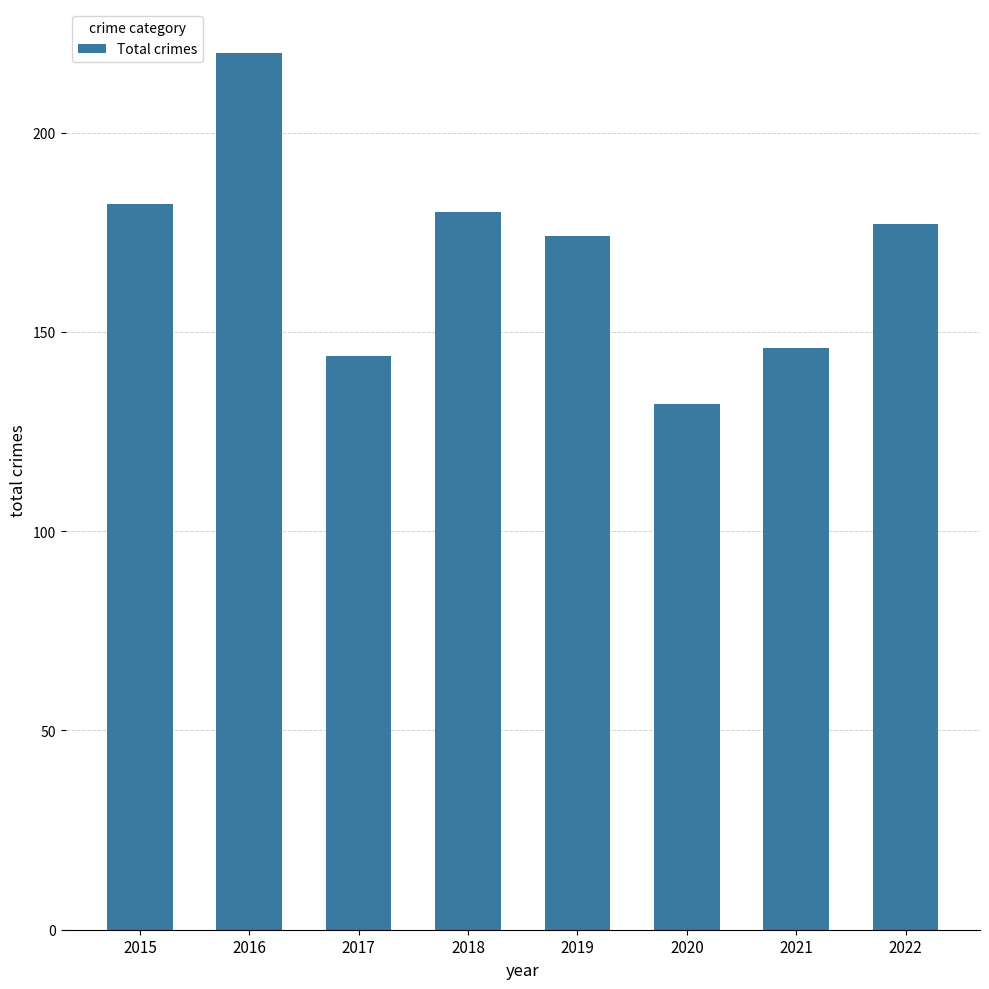

What is the change in value from 2015 to 2022?

-5